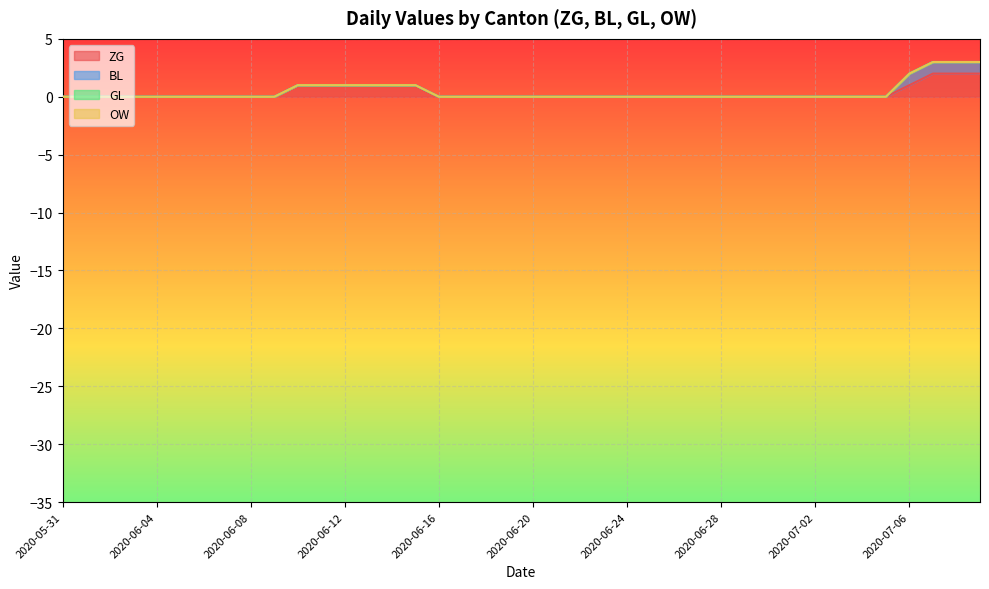

At how many categories does at least one series exceed 1?

4